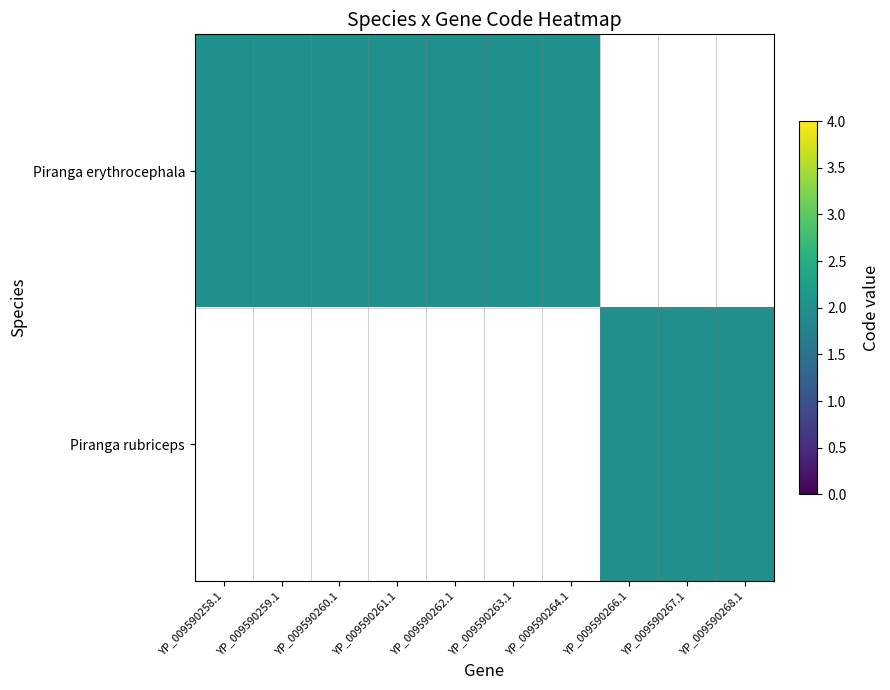

What is the difference between the second highest and minimum values in the Piranga rubriceps series?

2